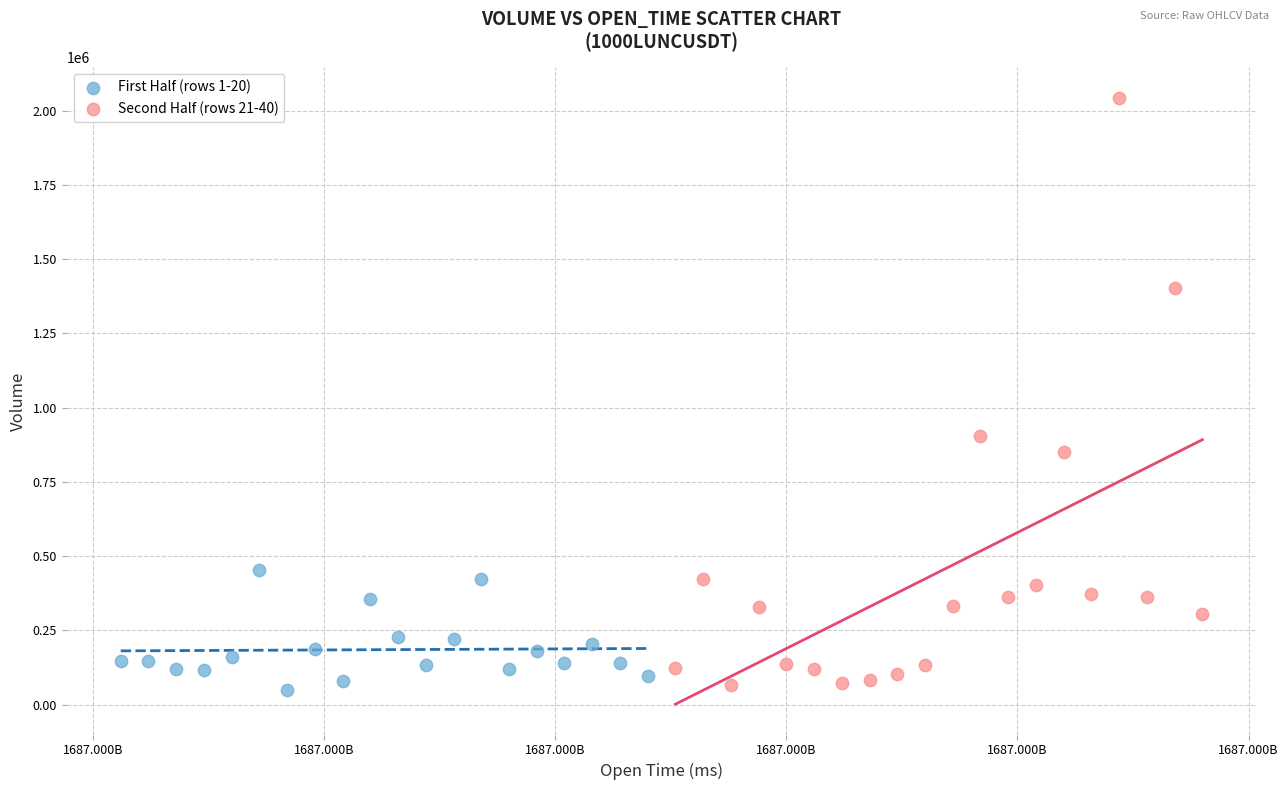

Which series reaches the maximum Y coordinate?

Second Half (rows 21-40)